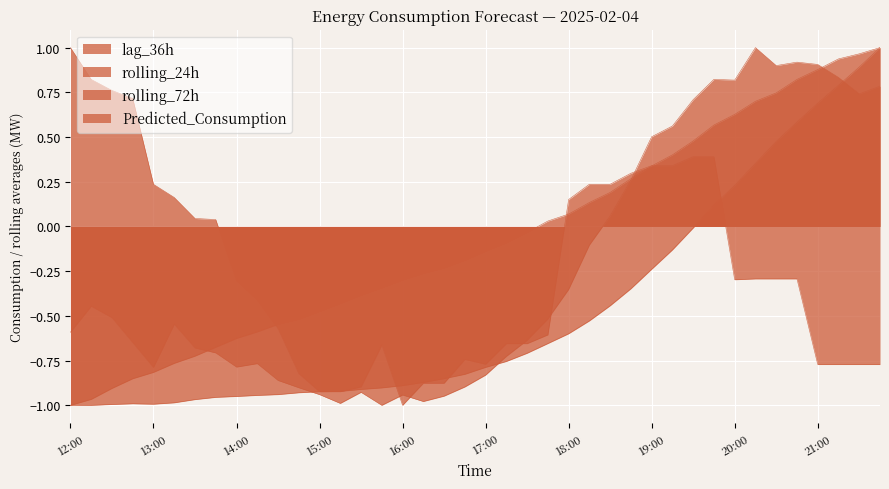

How many data points does each series have?

40